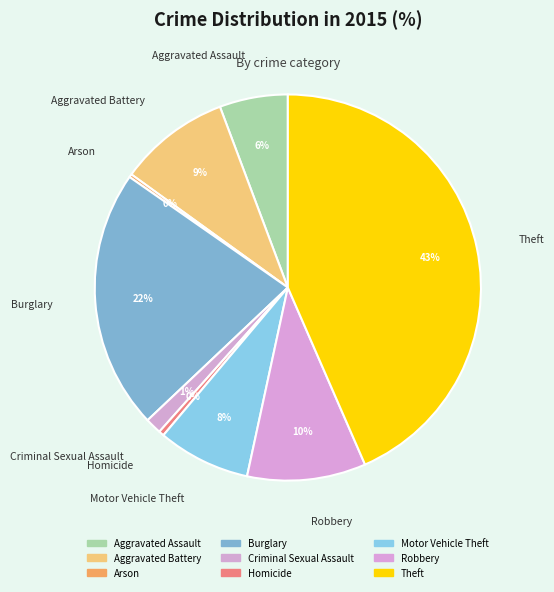

Is there any slice that represents more than half of the pie?

No